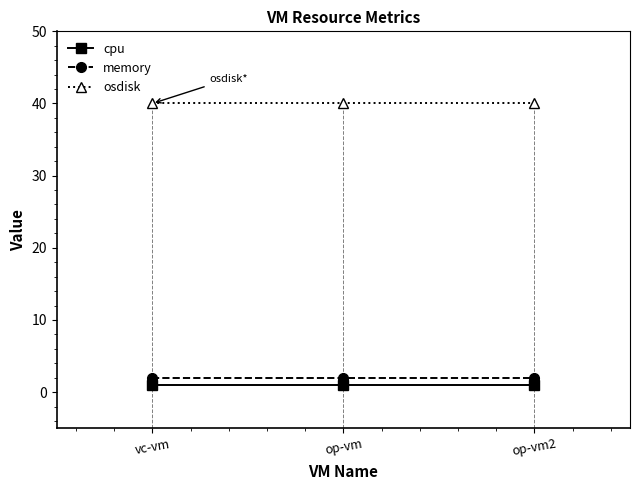

Reading left to right, list all the values displayed in this chart.

cpu: vc-vm=1	op-vm=1	op-vm2=1
memory: vc-vm=2	op-vm=2	op-vm2=2
osdisk: vc-vm=40	op-vm=40	op-vm2=40